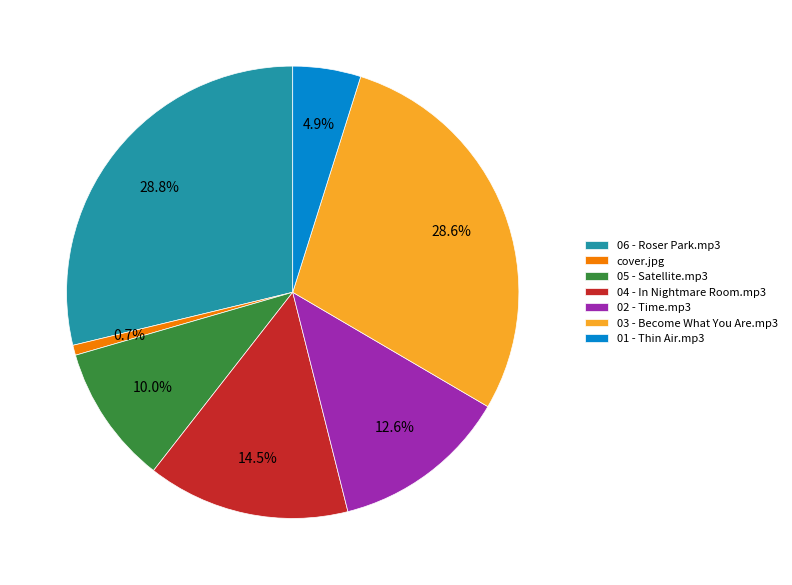

Is cover.jpg the majority of the pie?

No